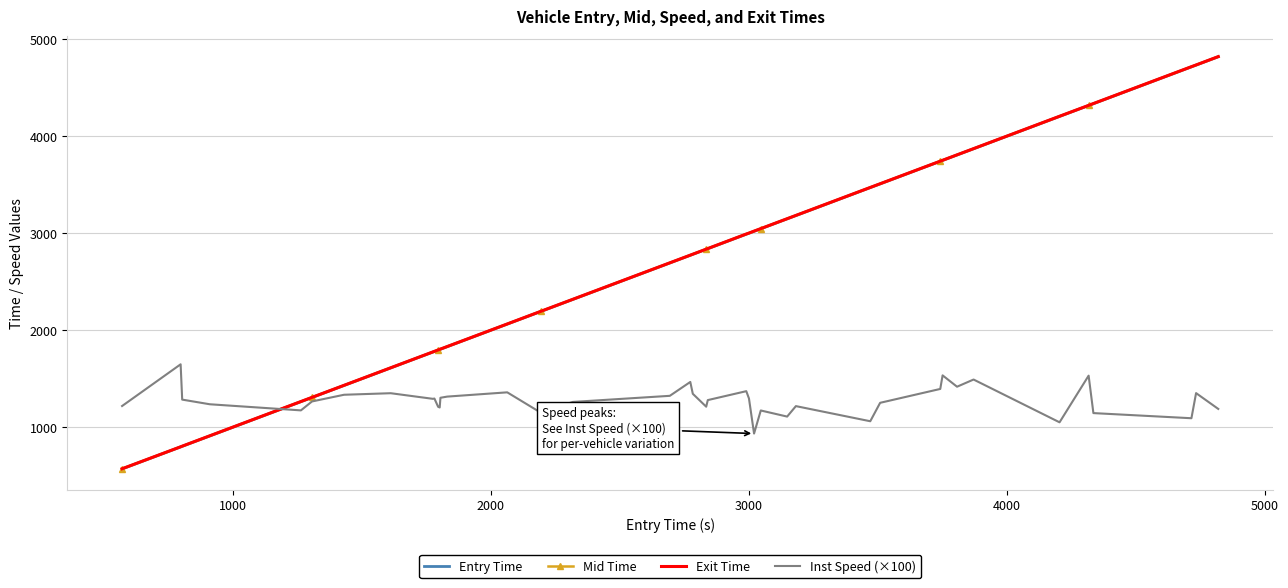

What is the highest value of the Inst Speed (×100) series?

1650.0